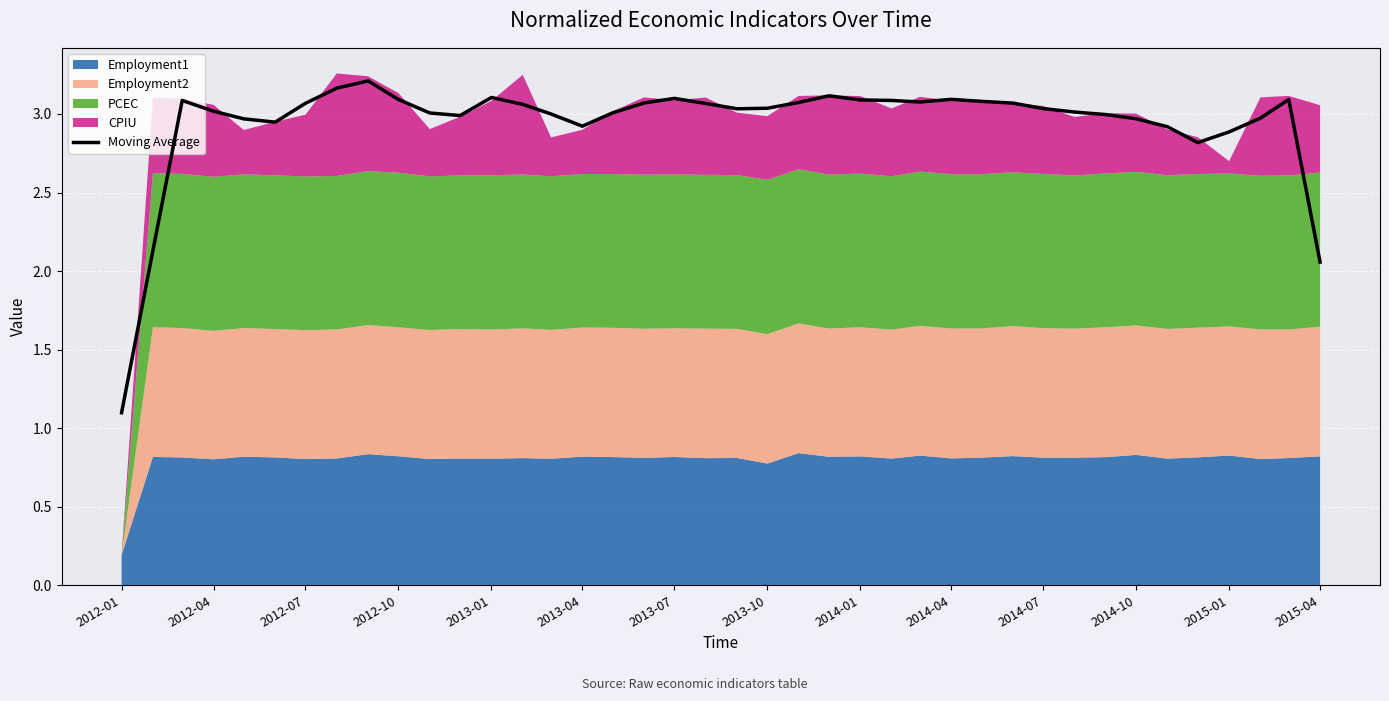

How many points are higher than both their immediate neighbors (excluding endpoints)?

7